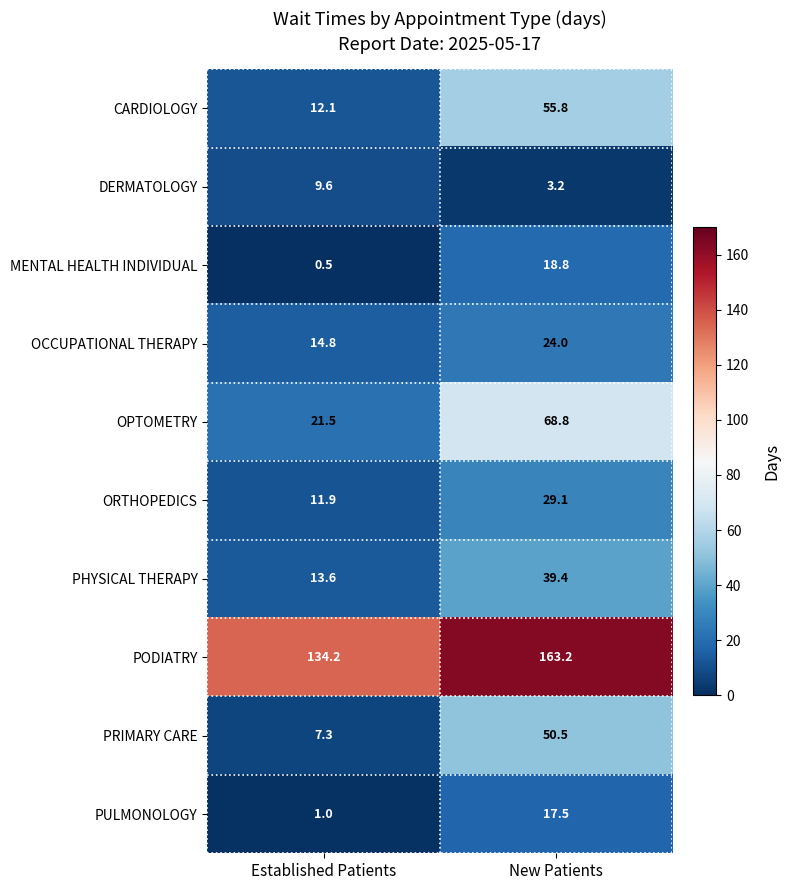

Is it true that OPTOMETRY equals 95.1 at New Patients?

False